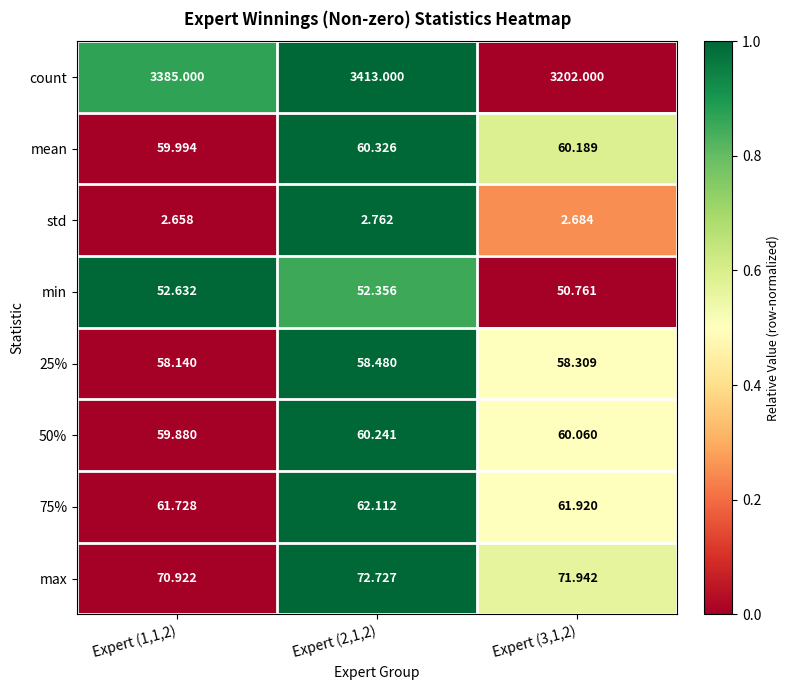

Which series has the largest total across all categories?

count